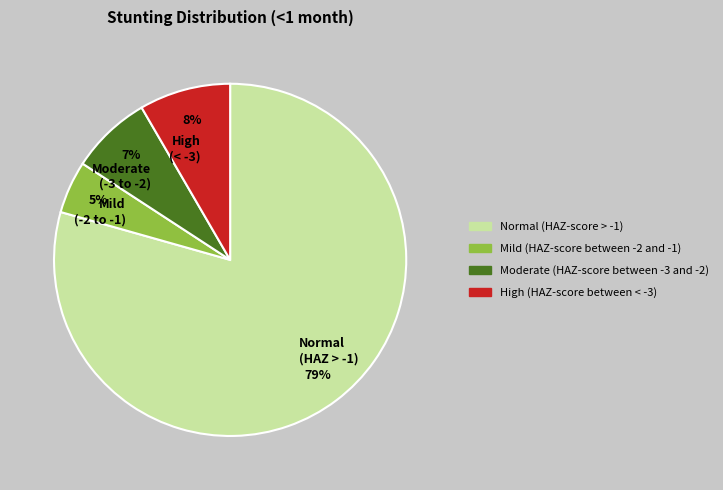

How many slices are in this pie chart?

4